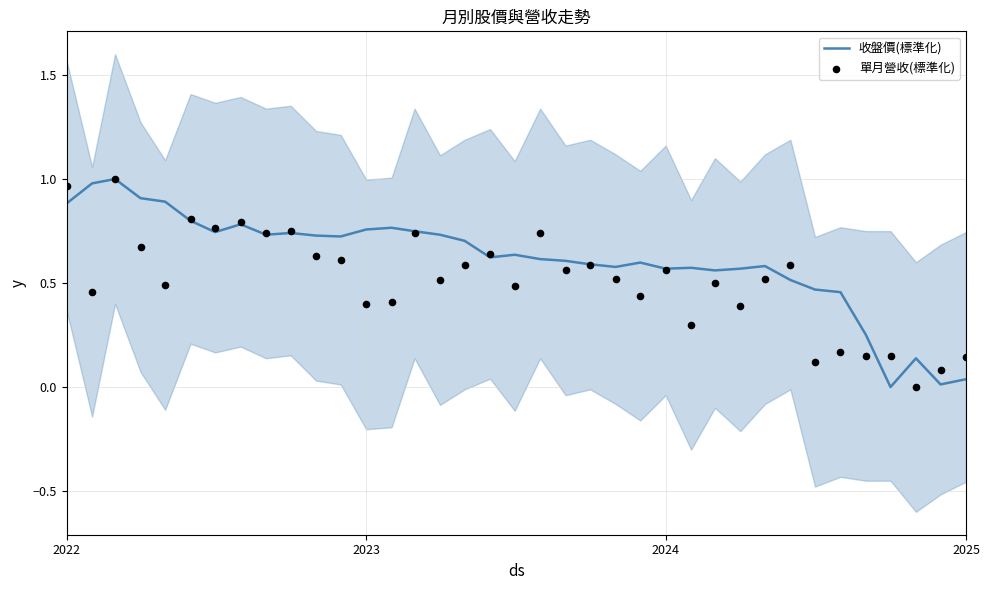

Which series reaches the maximum Y coordinate?

收盤價(標準化)